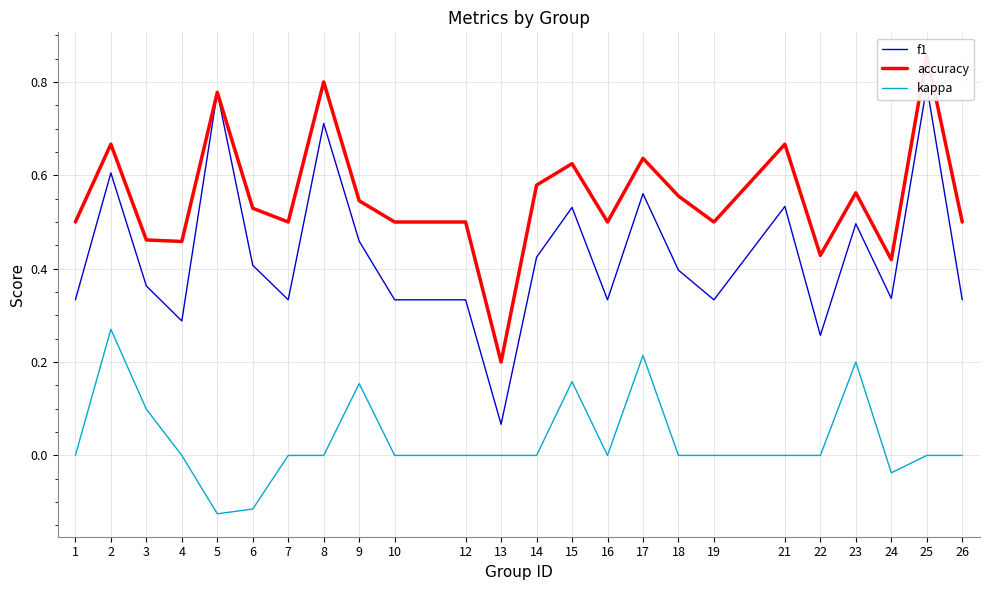

What is the value of the accuracy point at the 18th from the left?

0.5